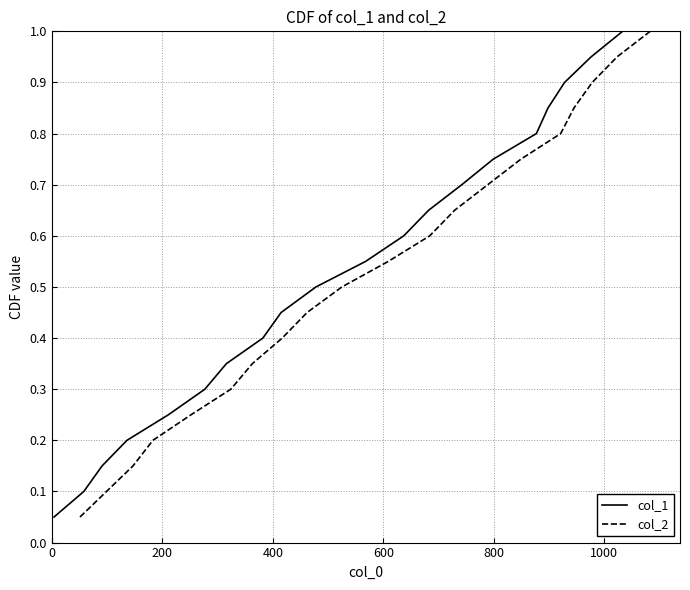

What is the maximum value for col_1?

1.0